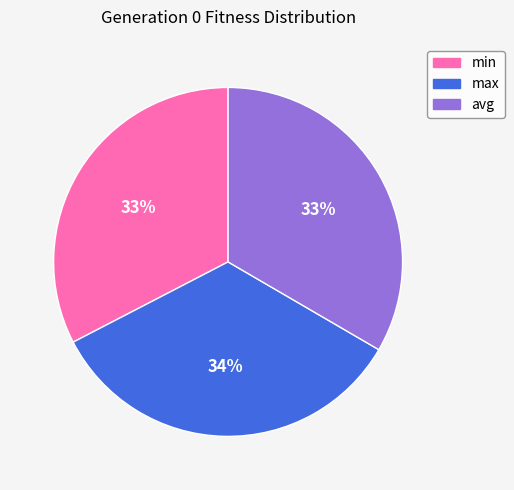

What is the ratio of the value at min to the value at max?

1.0